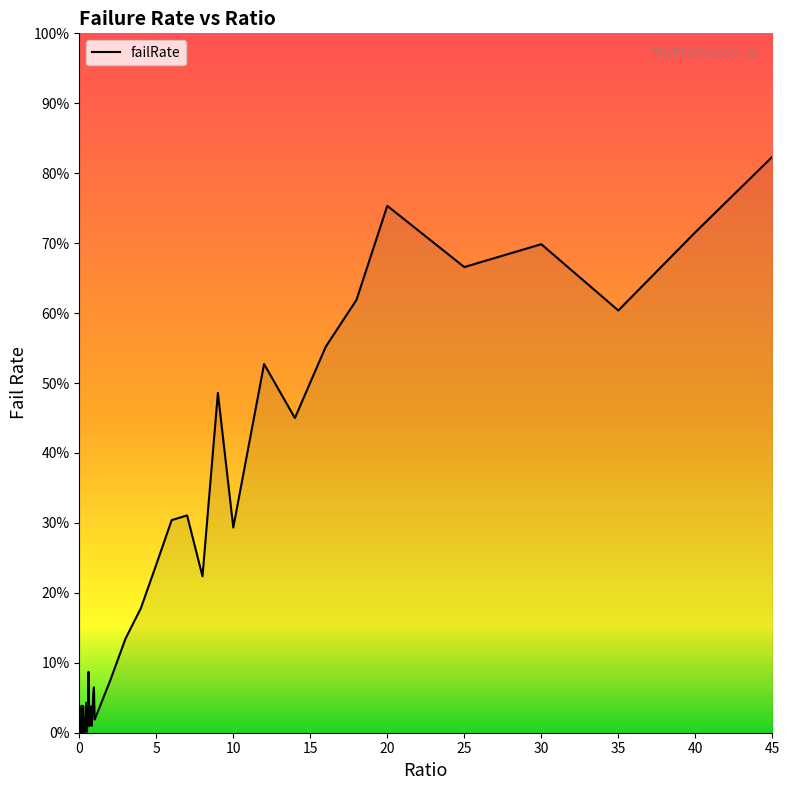

Is this an area chart (filled region under the line)?

Yes